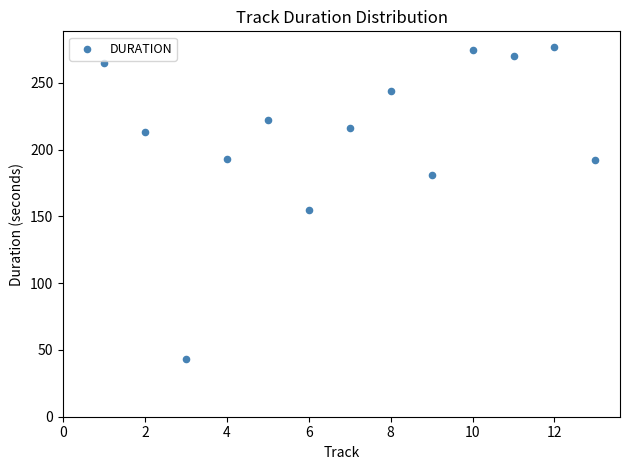

What Y value in the scatter plot is closest to 160?

155